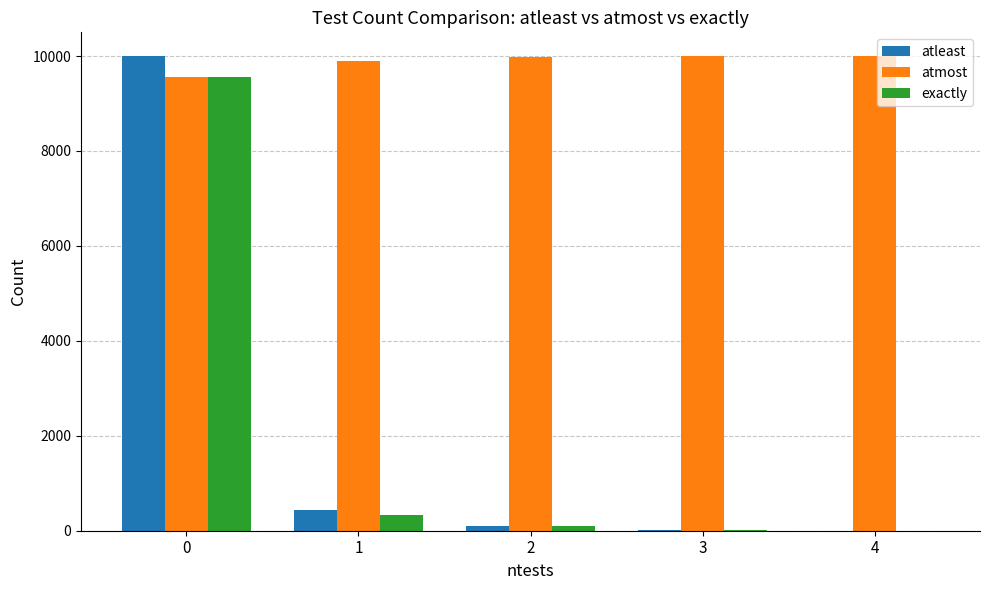

The value of atleast at 3 is 17. True or false?

True